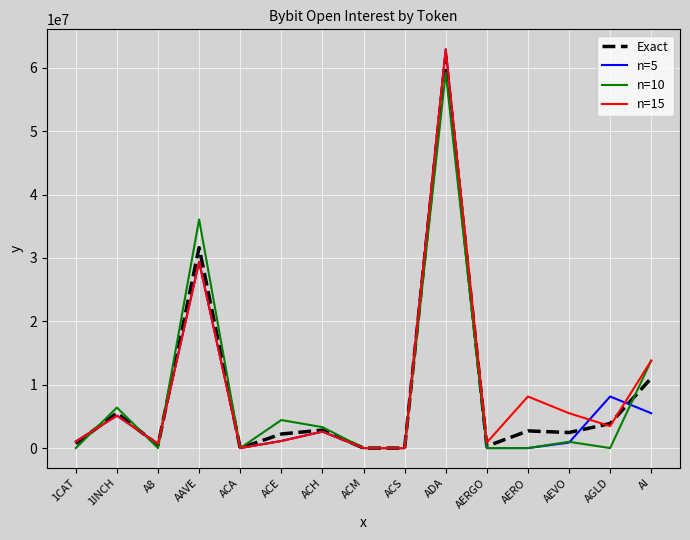

The value of n=5 at AGLD is 4537106.0. True or false?

False